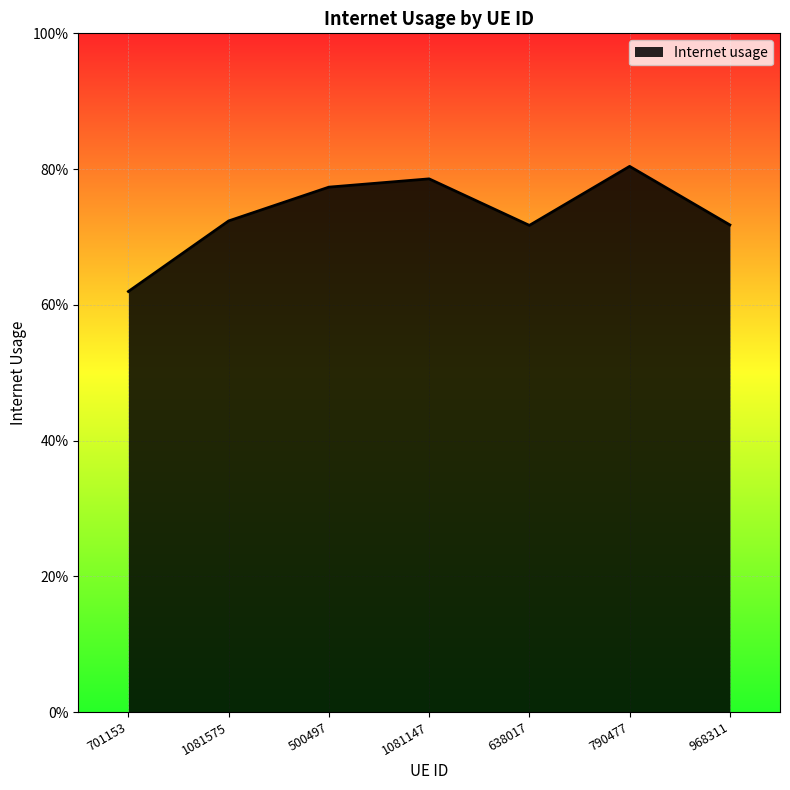

Does the chart display data point markers on the line(s)?

No